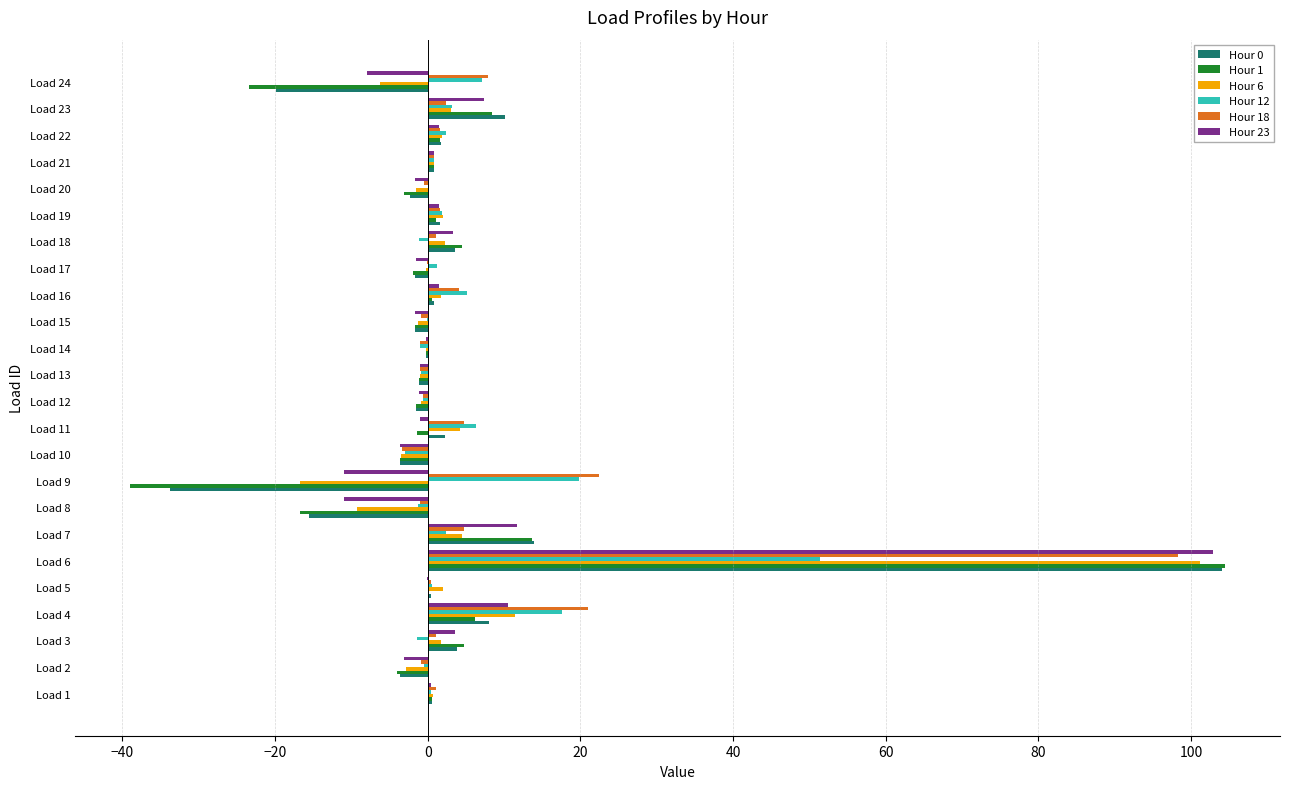

What is the maximum value shown in the chart?

104.5